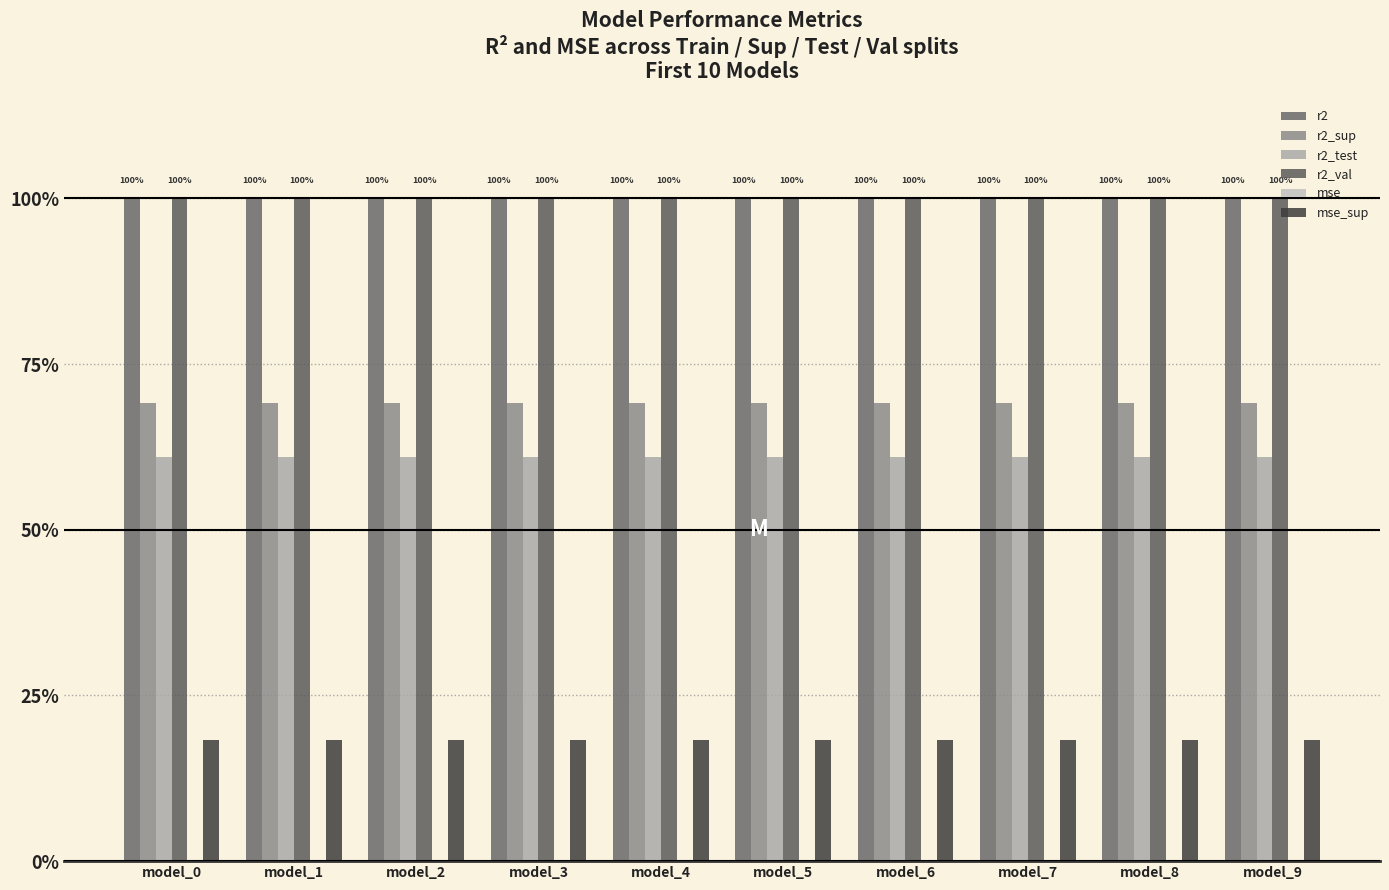

At which label does mse_sup reach its minimum?

model_0